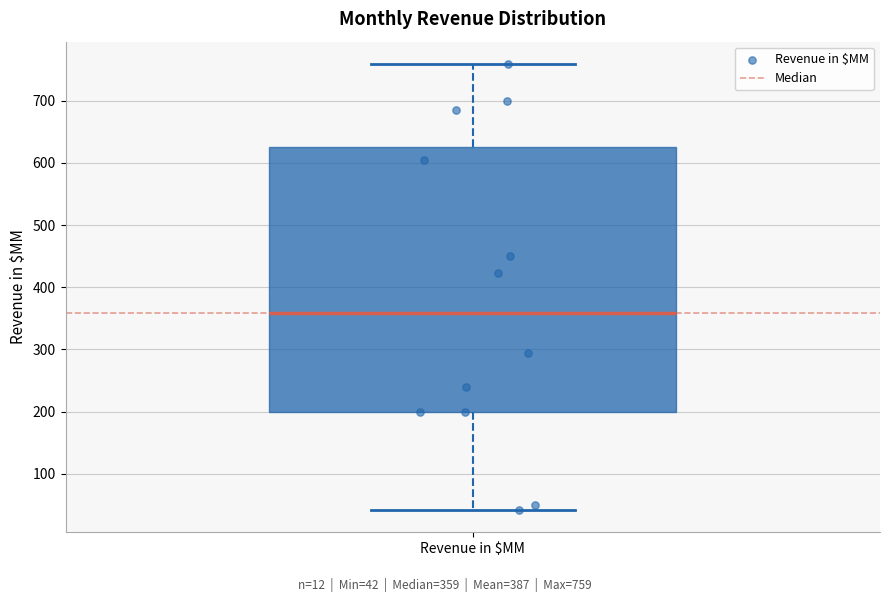

Where is the upper edge of the box for Revenue in $MM on the y-axis? The values are not printed on the chart, so give them approximately, as read against the axis.

630